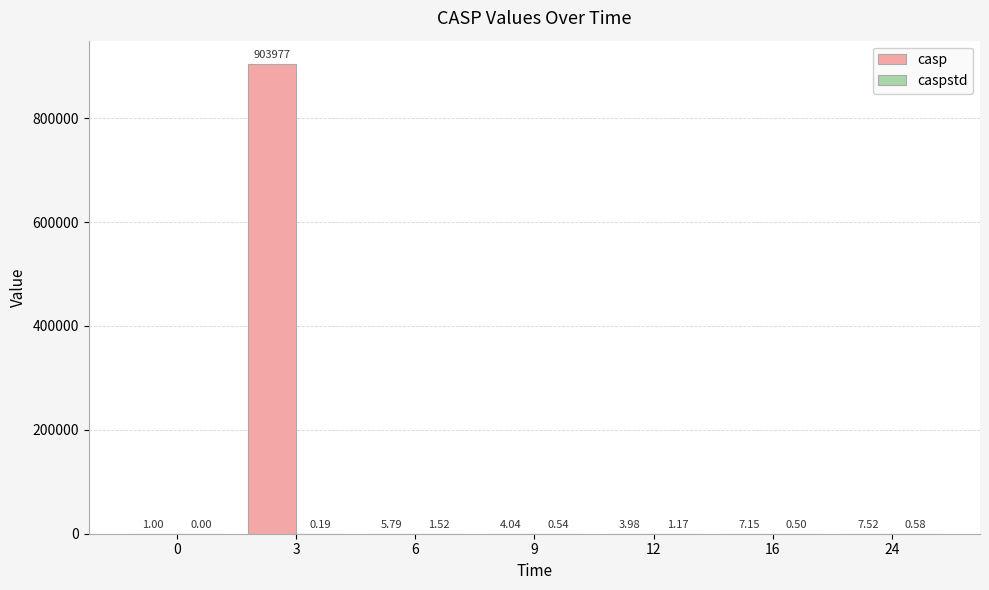

What is the total value across all series at 6?

7.3